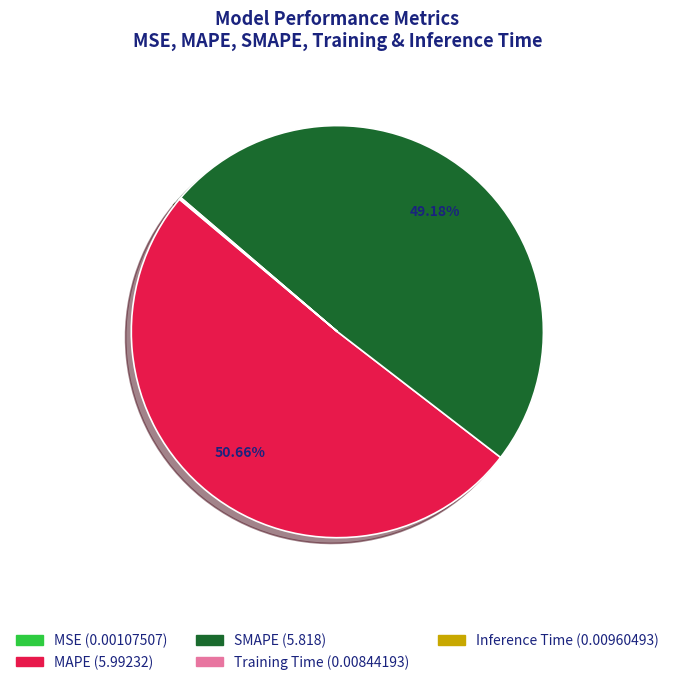

Which has a higher value, SMAPE or MAPE?

MAPE